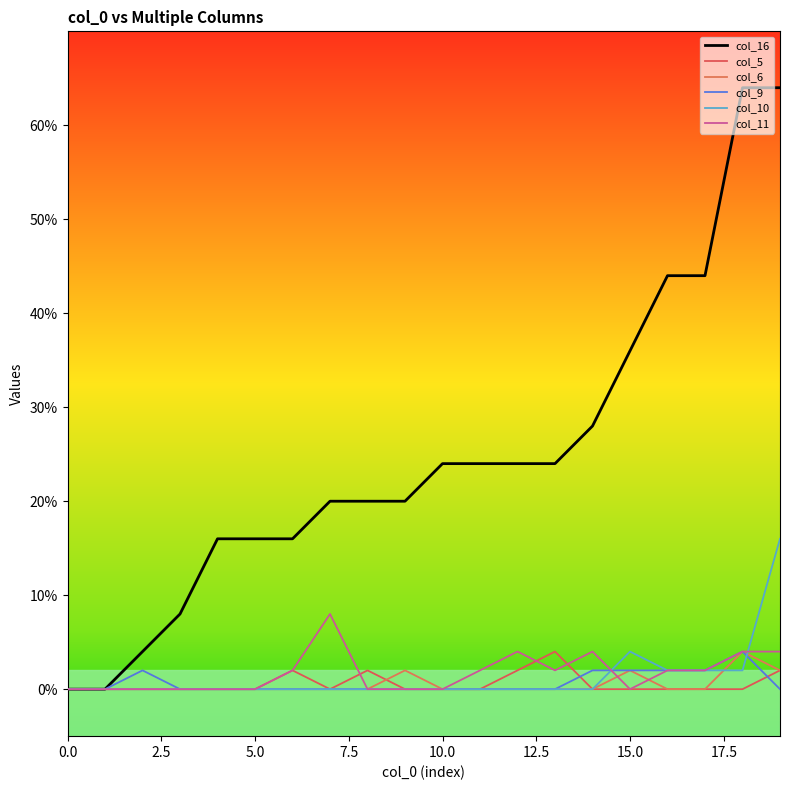

What is the label of the 3rd point from the right?

17